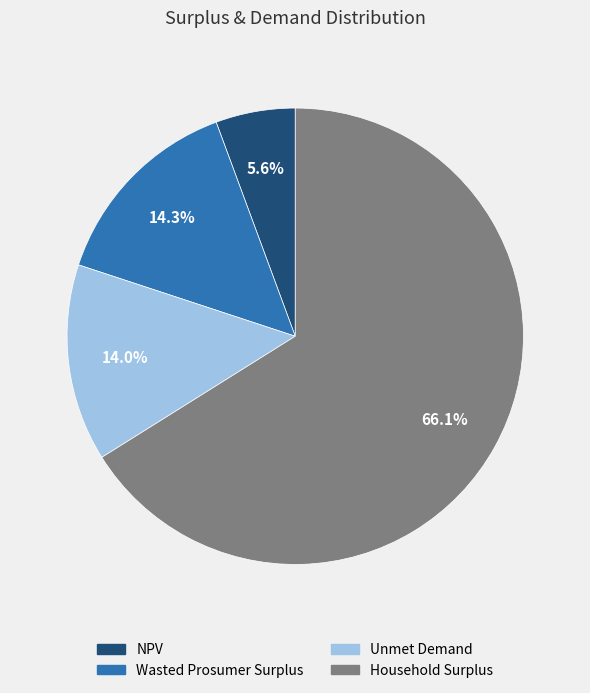

How many segments does this pie chart have?

4